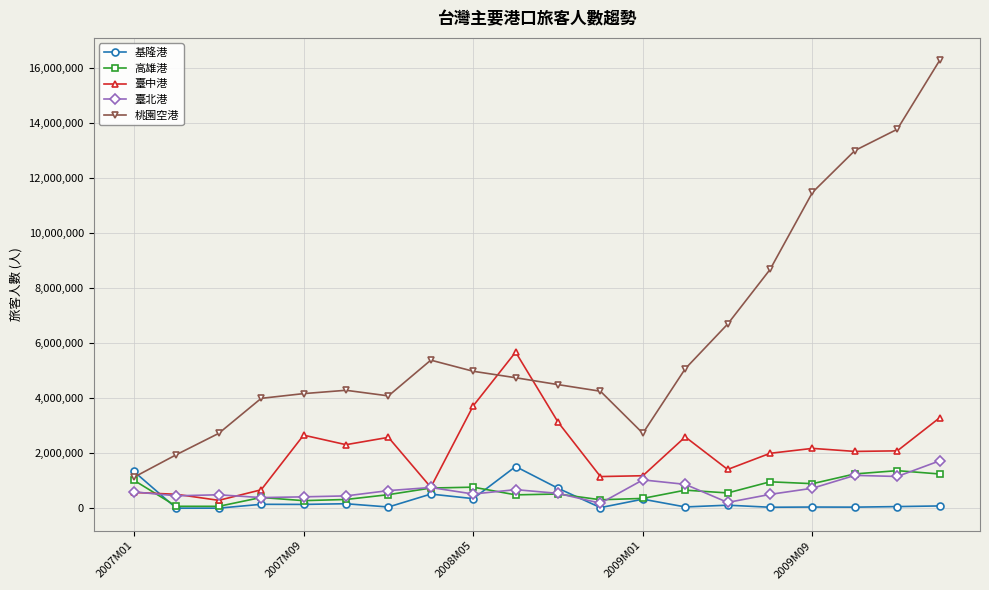

What is the difference between the maximum and minimum values in the 臺中港 series?

5390698